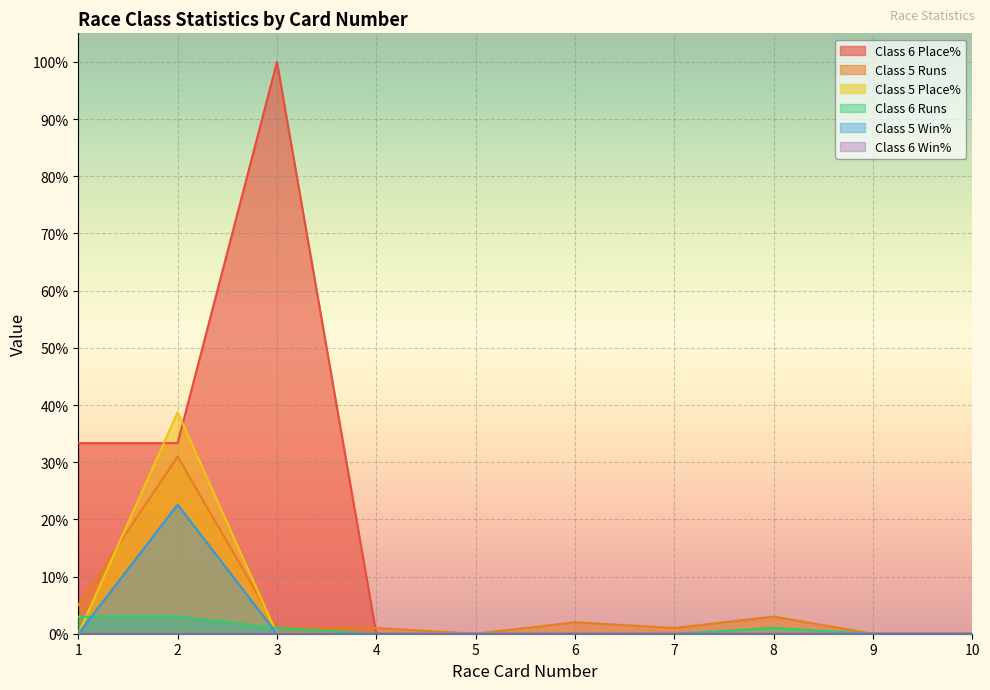

Which series has the widest spread of values?

Class 6 Place%